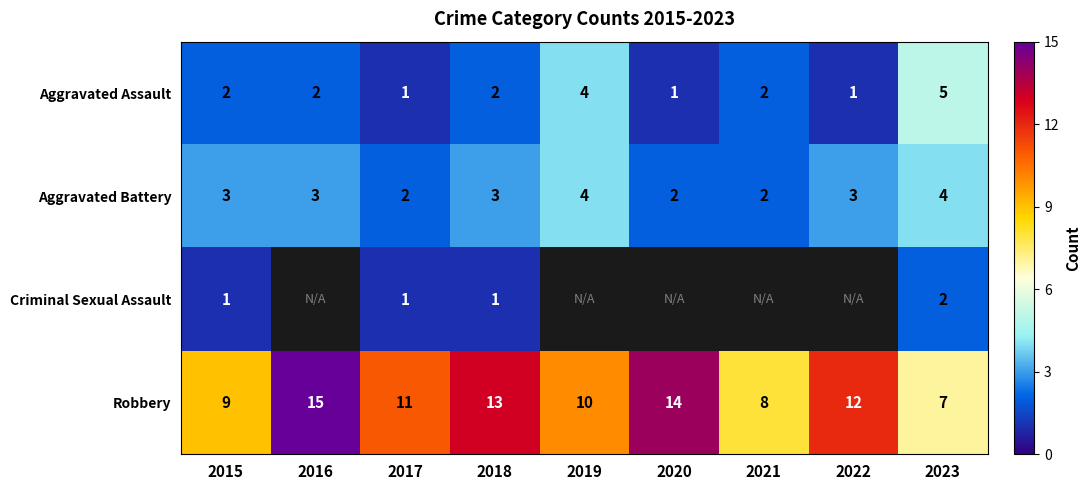

Between 2016 and 2019, which is larger?

2019